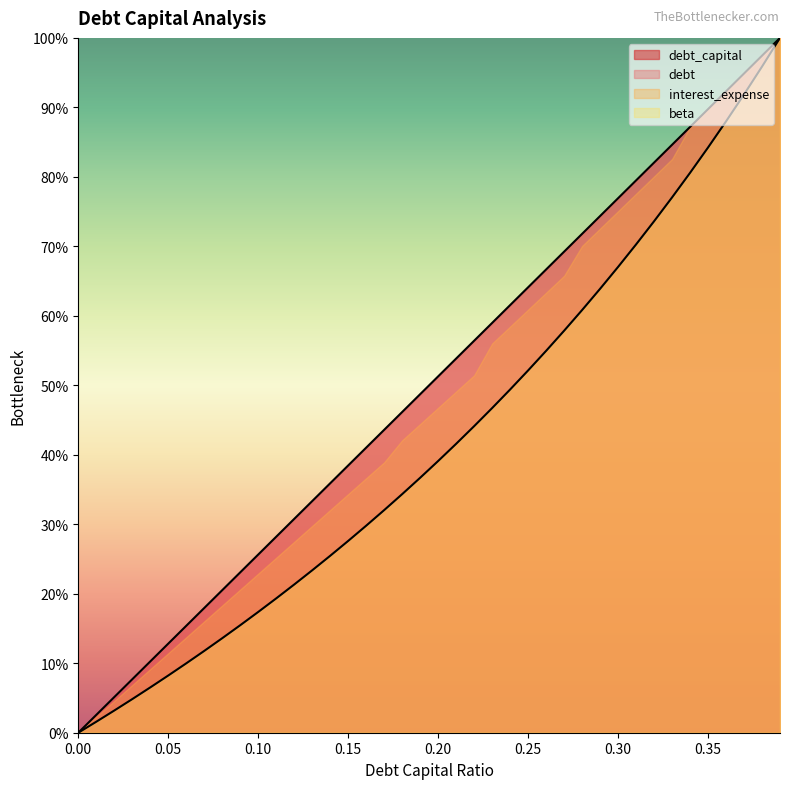

Between 0.17 and 0.11, which is larger?

0.17